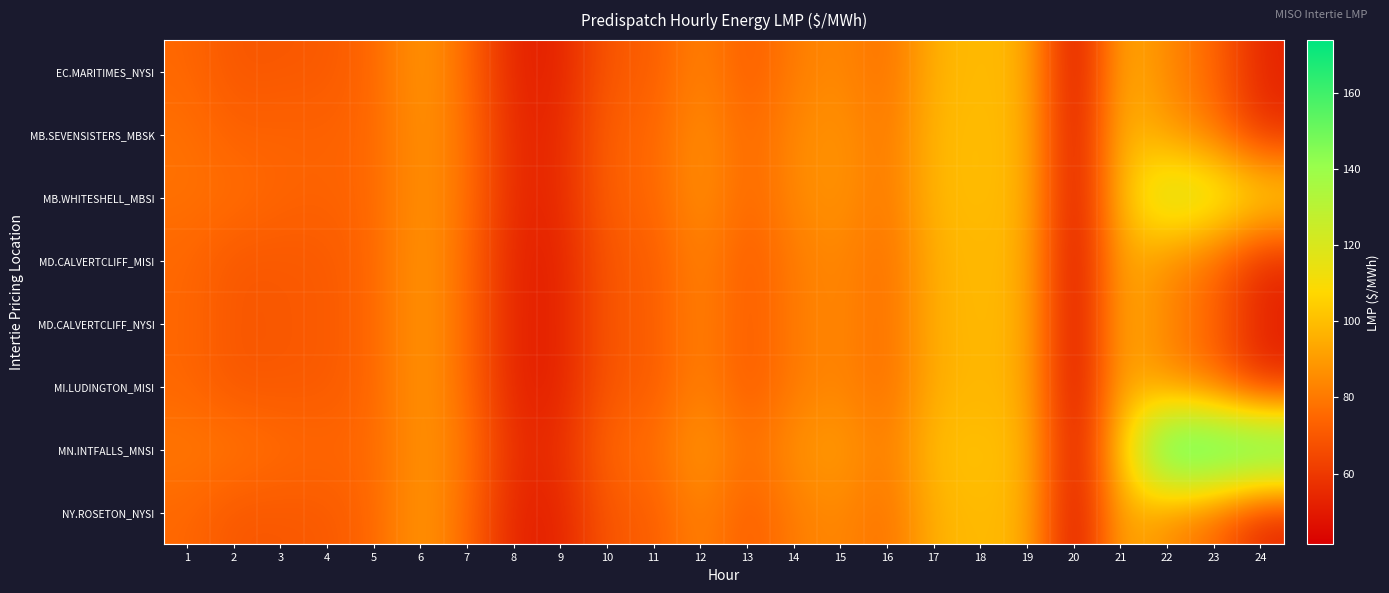

Reading right to left, extract all data points from this chart.

EC.MARITIMES_NYSI: 24=53.3	23=74.8	22=84.3	21=96.9	20=41.8	19=97.2	18=99.1	17=97.1	16=76.7	15=85.0	14=81.5	13=70.7	12=84.1	11=71.2	10=70.7	9=52.7	8=52.4	7=76.0	6=89.8	5=74.5	4=70.6	3=70.0	2=69.6	1=75.0
MB.SEVENSISTERS_MBSK: 24=56.1	23=78.8	22=88.9	21=100.8	20=42.7	19=98.2	18=99.3	17=99.0	16=78.7	15=88.3	14=85.0	13=73.8	12=87.9	11=73.8	10=73.7	9=54.4	8=53.9	7=77.9	6=88.4	5=75.0	4=73.3	3=73.8	2=73.0	1=77.6
MB.WHITESHELL_MBSI: 24=112.9	23=123.2	22=128.0	21=100.9	20=42.7	19=98.2	18=99.3	17=99.0	16=78.7	15=88.3	14=85.0	13=73.8	12=88.0	11=73.8	10=73.7	9=54.4	8=53.9	7=77.9	6=88.3	5=75.0	4=73.3	3=74.0	2=77.2	1=77.7
MD.CALVERTCLIFF_MISI: 24=53.4	23=74.8	22=84.2	21=96.6	20=41.6	19=96.7	18=98.5	17=96.6	16=76.5	15=84.7	14=81.3	13=70.6	12=83.9	11=71.0	10=70.6	9=52.6	8=52.4	7=75.9	6=89.6	5=74.5	4=70.7	3=70.3	2=69.7	1=75.0
MD.CALVERTCLIFF_NYSI: 24=53.4	23=74.8	22=84.2	21=96.6	20=41.6	19=96.7	18=98.5	17=96.6	16=76.5	15=84.7	14=81.3	13=70.6	12=83.9	11=71.0	10=70.6	9=52.6	8=52.4	7=75.9	6=89.6	5=74.5	4=70.7	3=70.3	2=69.7	1=75.0
MI.LUDINGTON_MISI: 24=53.4	23=74.5	22=83.8	21=96.2	20=41.4	19=96.0	18=97.8	17=96.1	16=76.1	15=84.3	14=80.9	13=70.2	12=83.6	11=70.7	10=70.3	9=52.5	8=52.2	7=75.8	6=89.5	5=74.3	4=70.7	3=70.2	2=69.6	1=74.8
MN.INTFALLS_MNSI: 24=173.8	23=172.4	22=172.3	21=104.2	20=43.7	19=99.8	18=100.4	17=101.2	16=80.3	15=90.9	14=87.7	13=76.3	12=90.9	11=76.0	10=76.1	9=55.8	8=55.2	7=79.8	6=88.5	5=75.6	4=74.9	3=76.4	2=79.5	1=79.6
NY.ROSETON_NYSI: 24=53.3	23=74.8	22=84.3	21=96.9	20=41.8	19=97.2	18=99.1	17=97.1	16=76.7	15=85.0	14=81.5	13=70.7	12=84.1	11=71.2	10=70.7	9=52.7	8=52.4	7=76.0	6=89.8	5=74.5	4=70.6	3=70.0	2=69.6	1=75.0